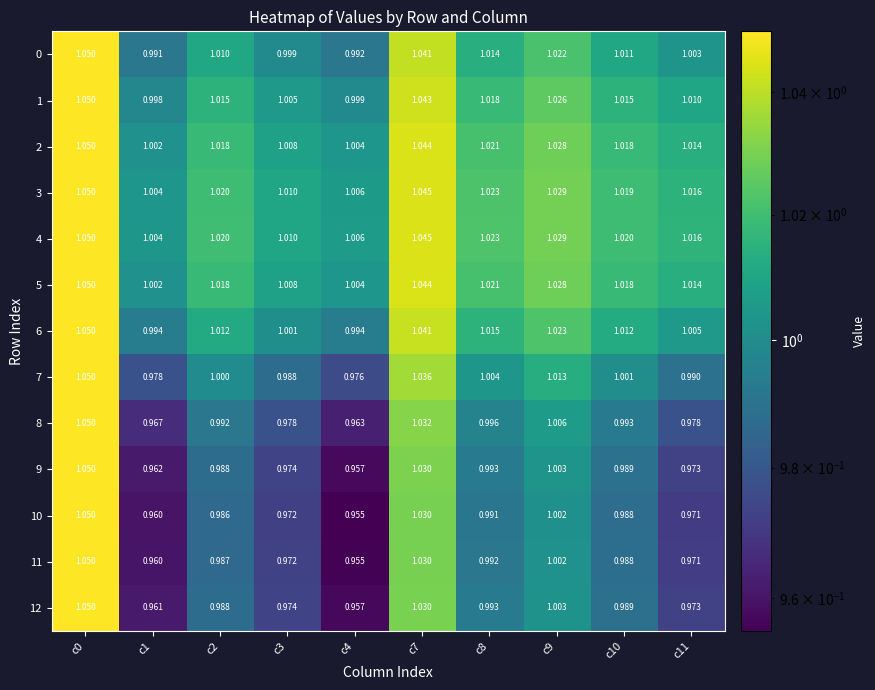

Count the number of categories in the chart.

10